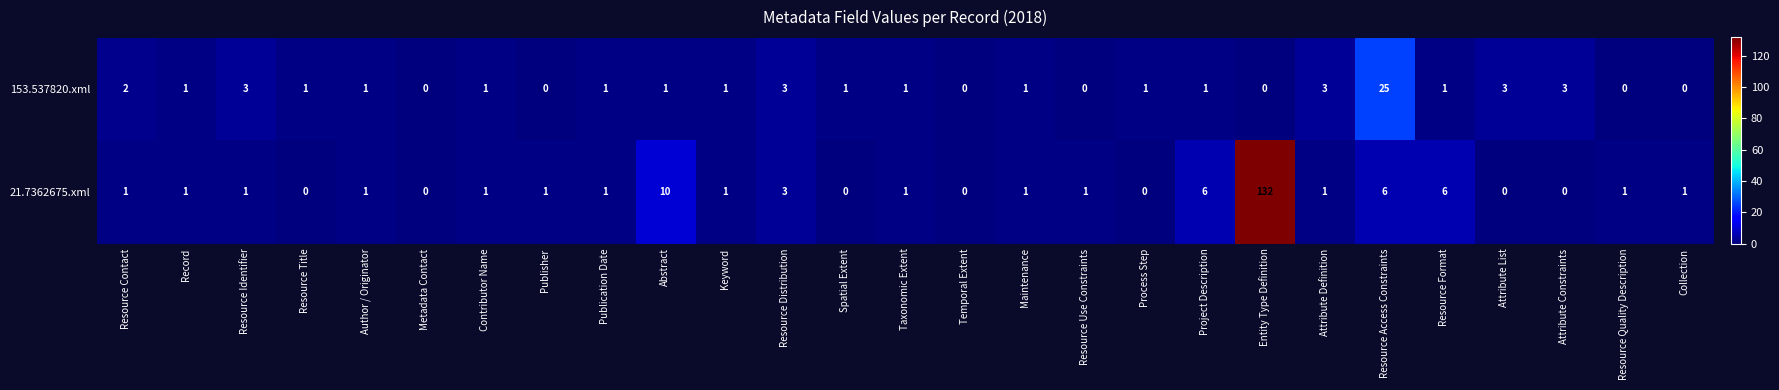

Which series has the largest range (max minus min)?

21.7362675.xml